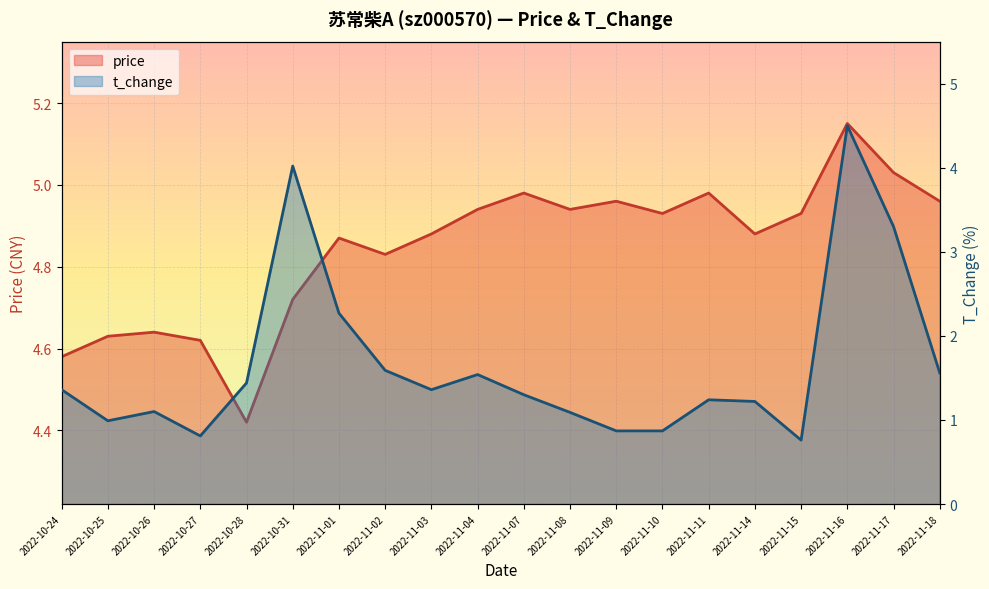

What is the lowest value of the price series?

4.4